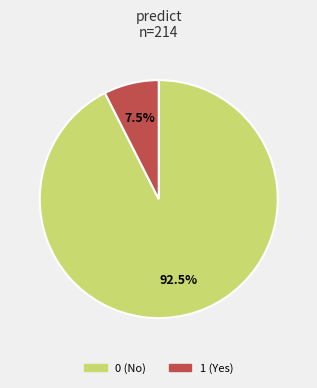

How many slices are in this pie chart?

2